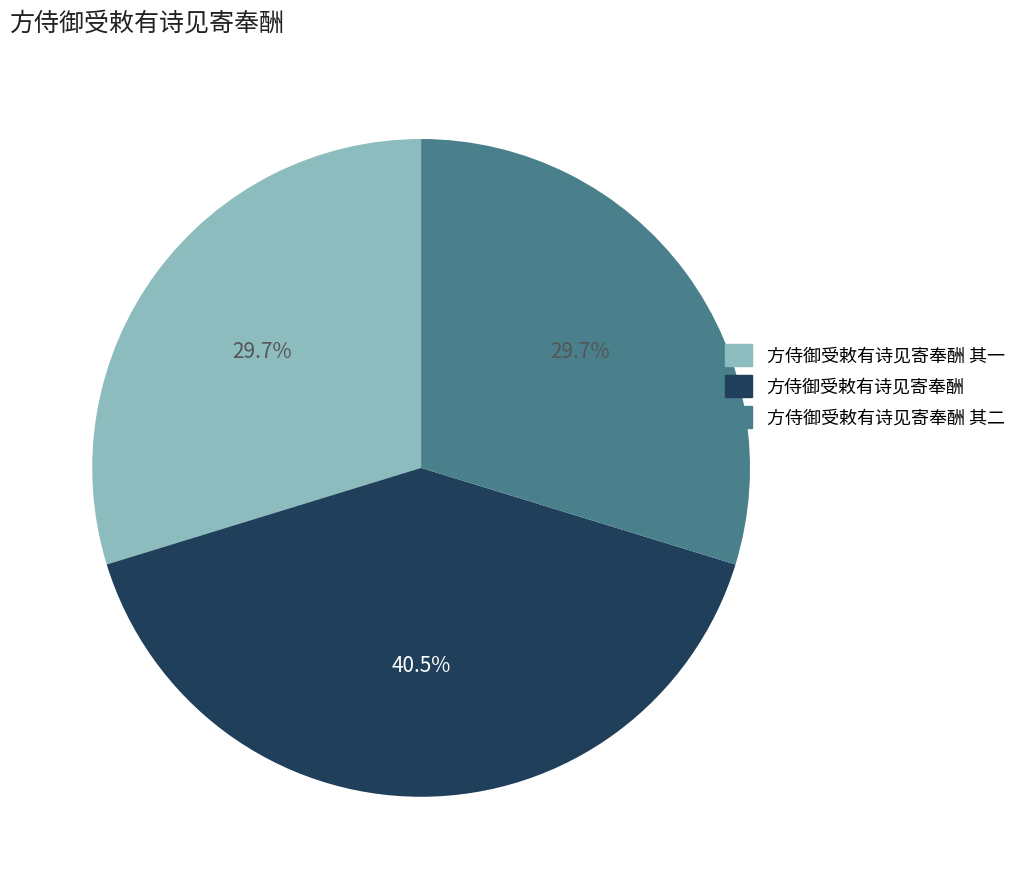

Is there any slice that represents more than half of the pie?

No